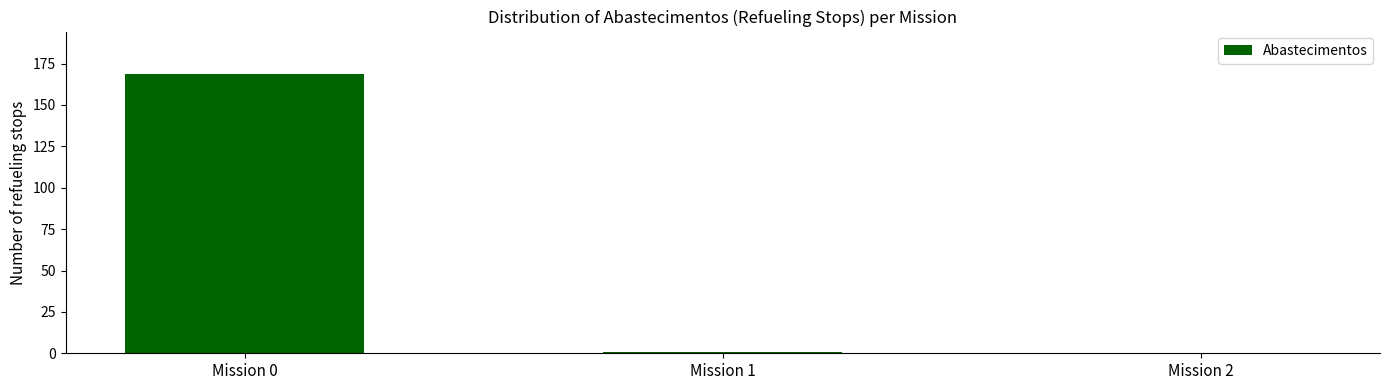

What is the change in value from Mission 0 to Mission 1?

-168